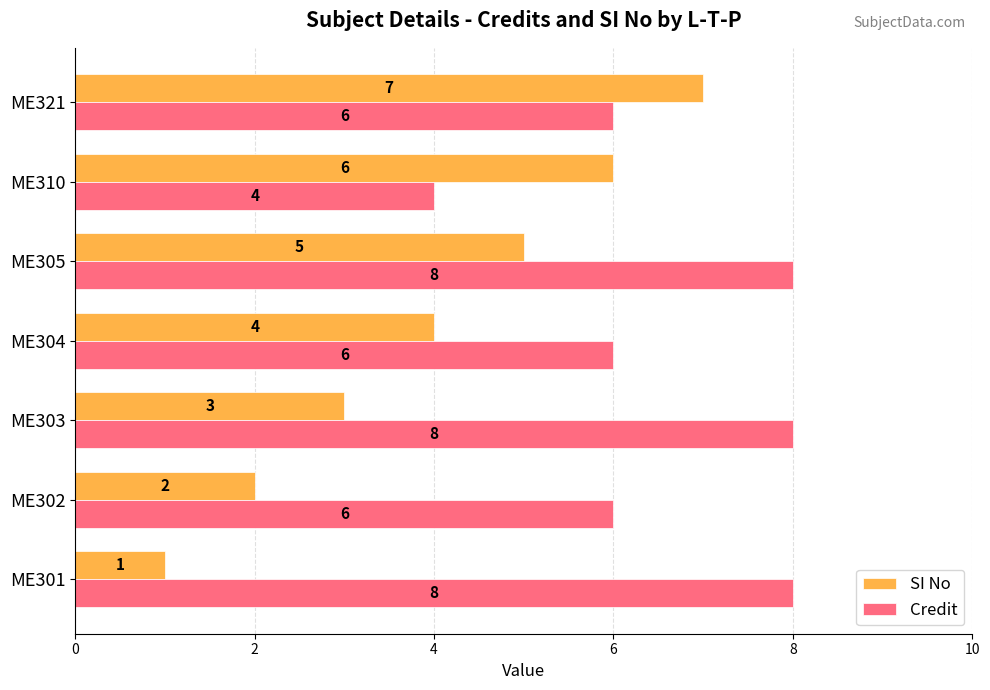

What value does the Credit series have at ME301?

8